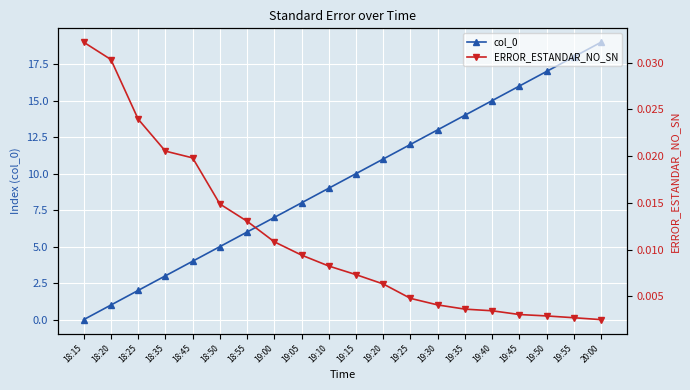

Does the chart display data point markers on the line(s)?

Yes